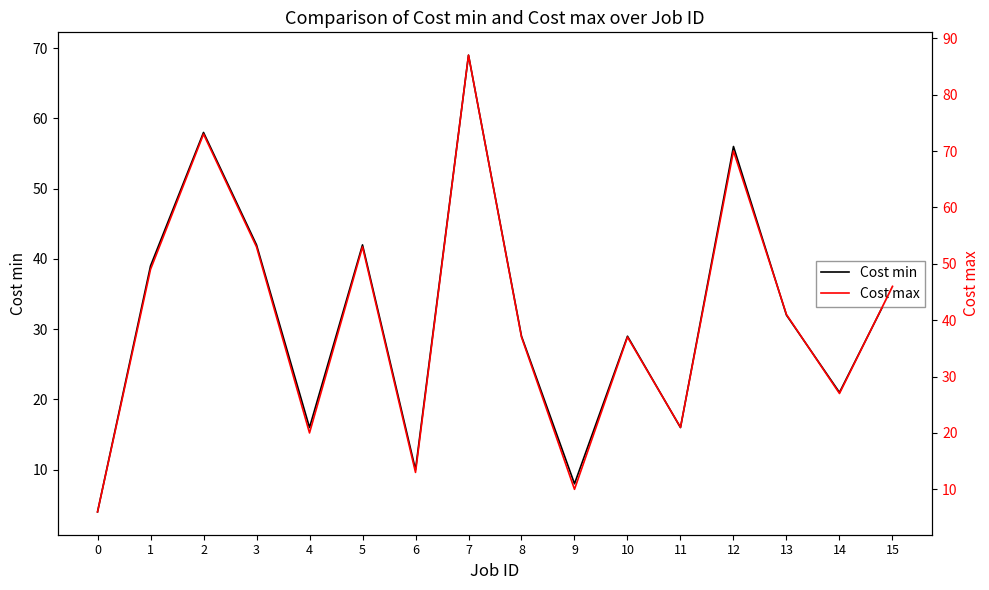

What is the average value of the Cost max series?

40